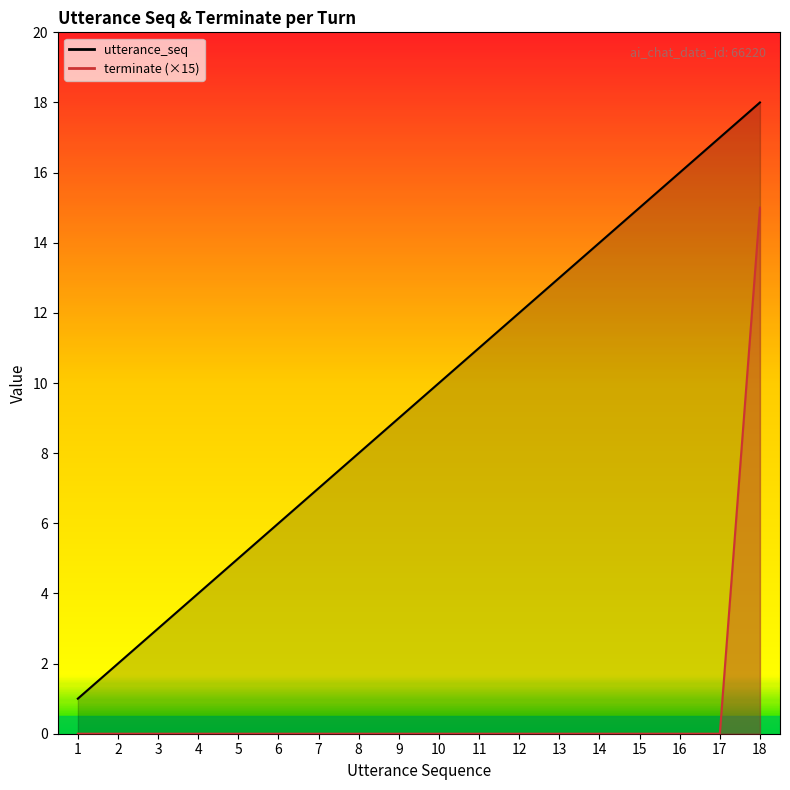

Is it true that terminate (×15) equals 0 at 12?

True